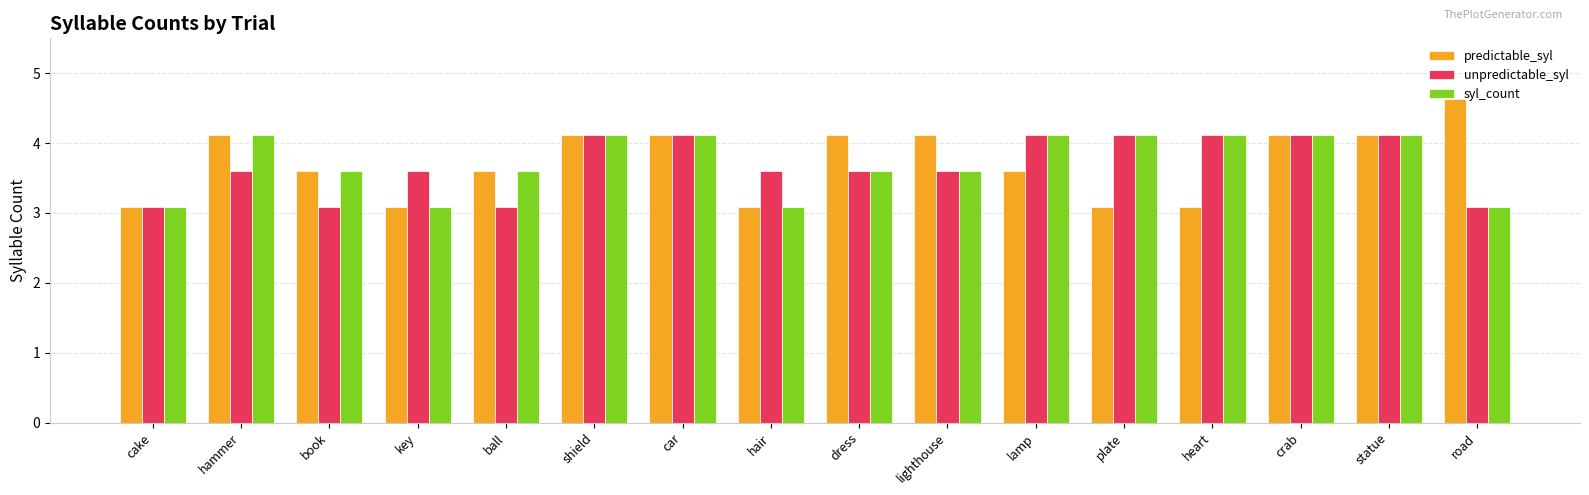

What is the sum of all predictable_syl values?

59.6